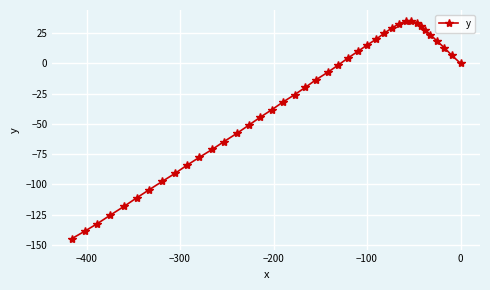

What is the value of the 34th point from the left?

30.6